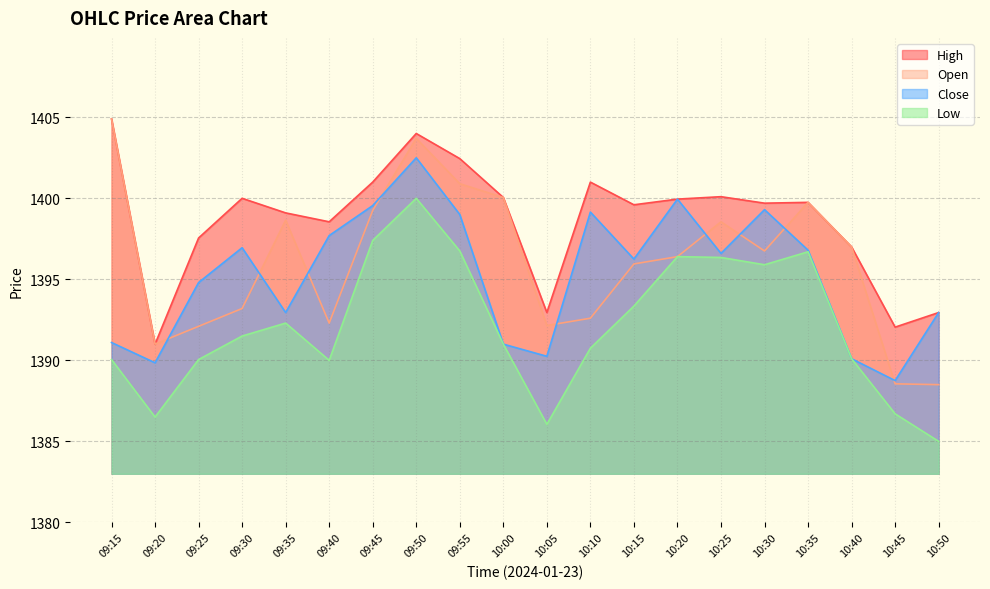

Rank the categories by High value from lowest to highest.

09:20, 10:45, 10:05, 10:50, 10:40, 09:25, 09:40, 09:35, 10:15, 10:30, 10:35, 10:20, 09:30, 10:00, 10:25, 09:45, 10:10, 09:55, 09:50, 09:15